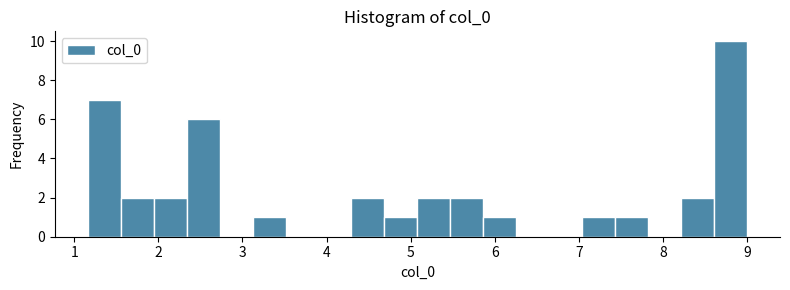

Read against the x-axis, roughly where is the centre of the tallest bar?

8.8